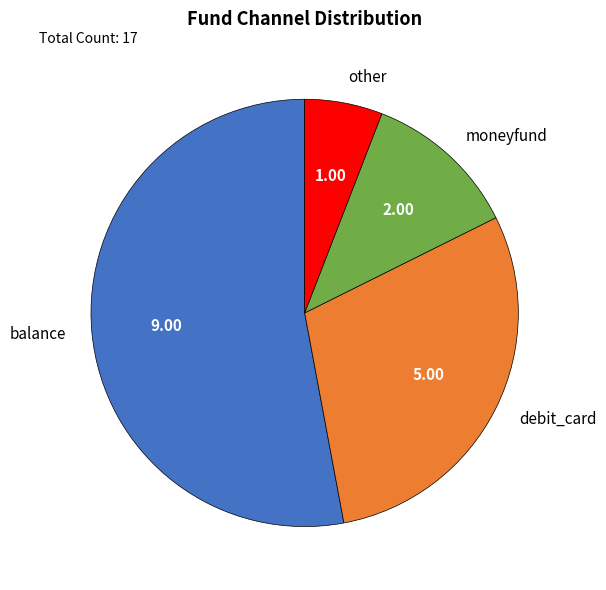

Do balance and moneyfund together represent more than half of the pie?

Yes